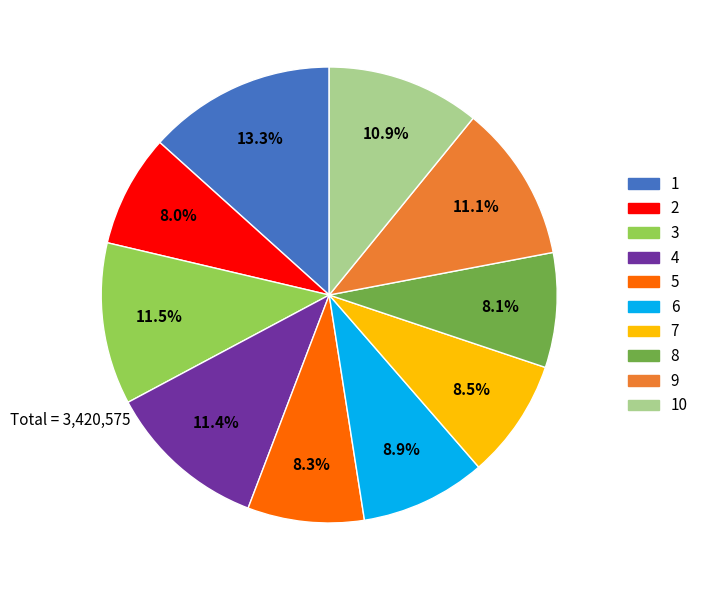

Does any single category account for the majority?

No